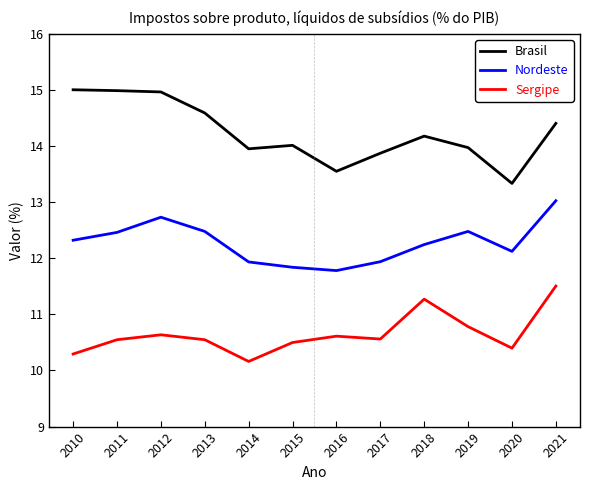

What is the lowest value of the Sergipe series?

10.2